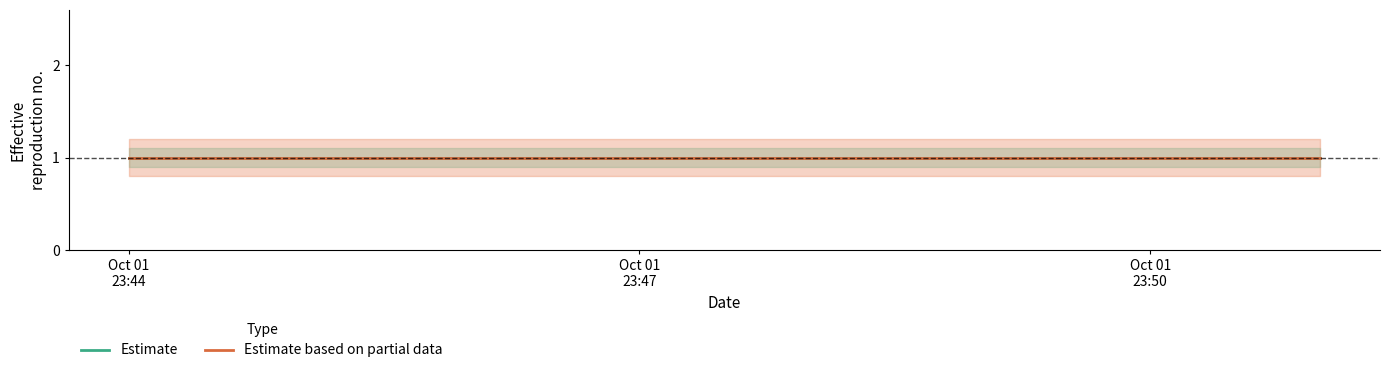

Which series has the largest range (max minus min)?

Estimate